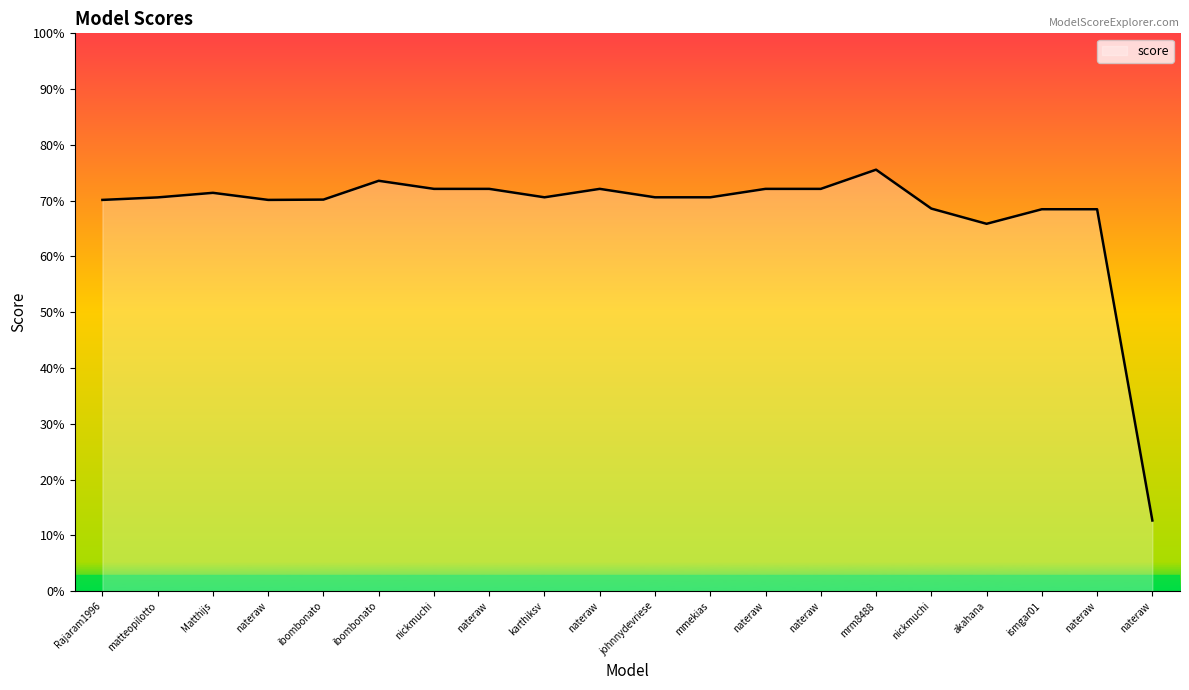

List the labels in order of value, largest first.

mrm8488, ibombonato, nickmuchi, nateraw, nateraw, nateraw, nateraw, Matthijs, karthiksv, johnnydevriese, mmekias, matteopilotto, ibombonato, Rajaram1996, nateraw, nickmuchi, ismgar01, nateraw, akahana, nateraw